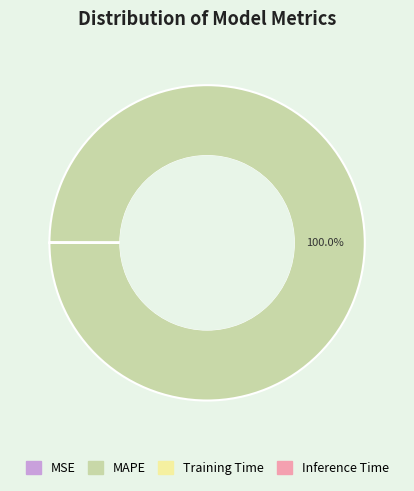

What is the majority slice?

MAPE